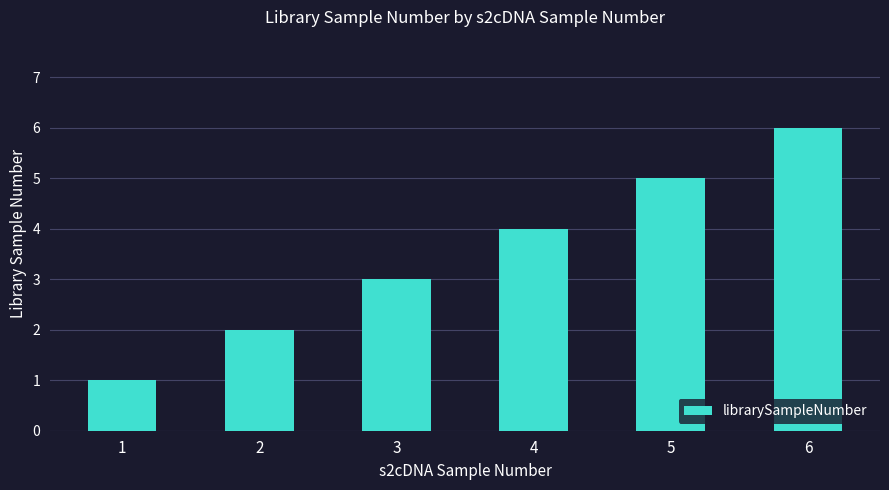

What is the value of the 1st bar from the left?

1